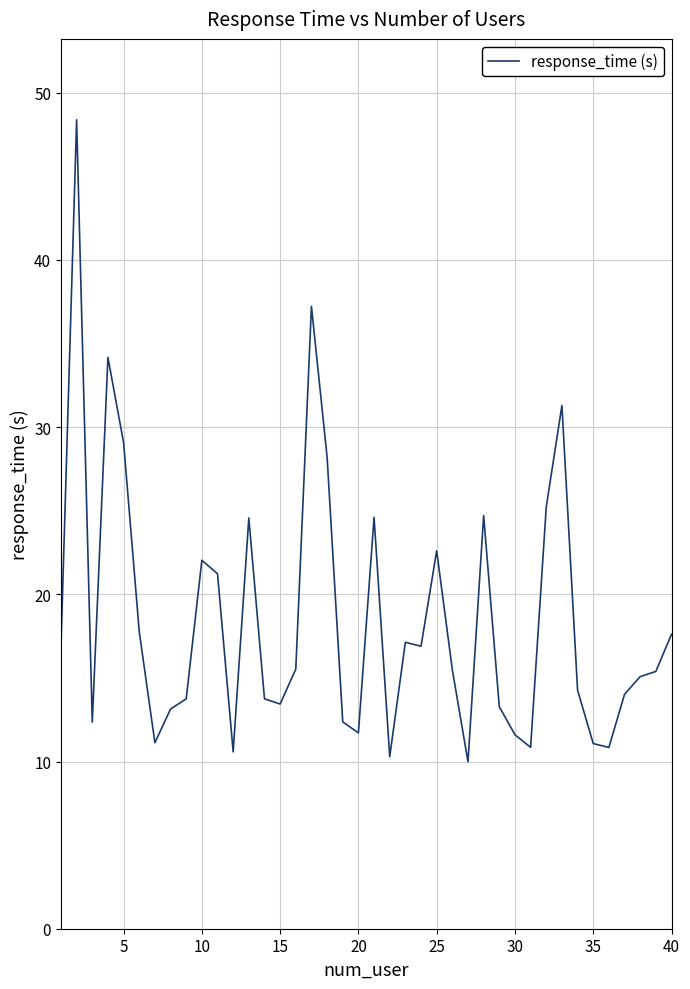

What is the minimum value shown in the chart?

10.0